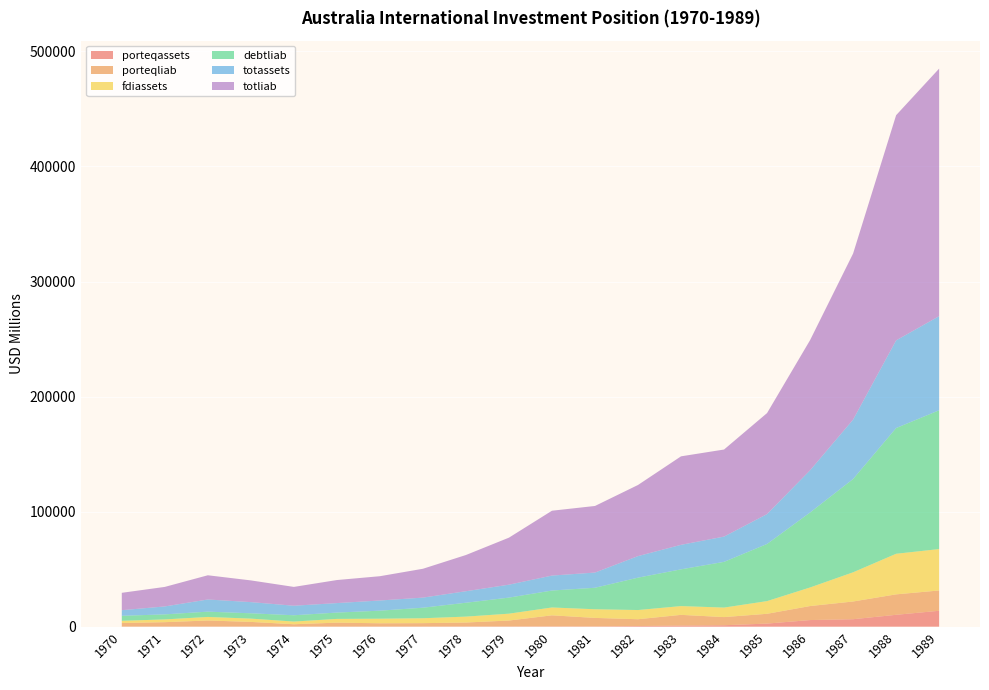

Reading left to right, transcribe all the data shown in this chart.

porteqassets: 96.6	100.1	126.6	127.5	103.3	127.6	151.3	154.1	184.4	200.3	260.0	246.5	568.3	953.6	1245.1	2699.3	5762.5	6499.6	10322.5	13827.9
porteqliab: 3072.2	3807.6	5255.4	4016.1	2005.3	3384.2	2807.3	2917.3	3427.0	5136.2	9605.1	7371.5	5898.9	9316.8	7092.1	8487.7	12166.5	15385.6	17764.5	17634.4
fdiassets: 1941.1	2405.2	3078.9	2870.5	2351.1	3253.7	3985.6	4258.3	5141.4	5971.8	6826.4	7523.9	8003.4	7633.7	8267.4	11046.2	16155.3	25382.2	35285.9	36003.6
debtliab: 4347.0	4384.1	4607.2	4619.3	5469.1	5491.4	6969.0	9165.4	12058.5	13964.6	14733.7	18686.0	28146.3	31928.0	39733.1	49661.6	65160.9	81086.1	109274.7	120630.7
totassets: 4866.7	6903.7	10564.3	9719.2	8275.8	8250.3	8842.2	8773.3	10010.2	11232.5	13000.1	13216.3	18734.5	21313.6	21970.1	25977.6	36690.1	51629.9	76201.4	81804.1
totliab: 15115.0	16969.1	21048.5	18876.5	16369.7	20031.3	21114.7	25066.4	31474.3	40874.3	56366.5	57880.1	61817.8	76918.4	75672.1	87797.3	113125.6	144338.1	195711.0	215176.8